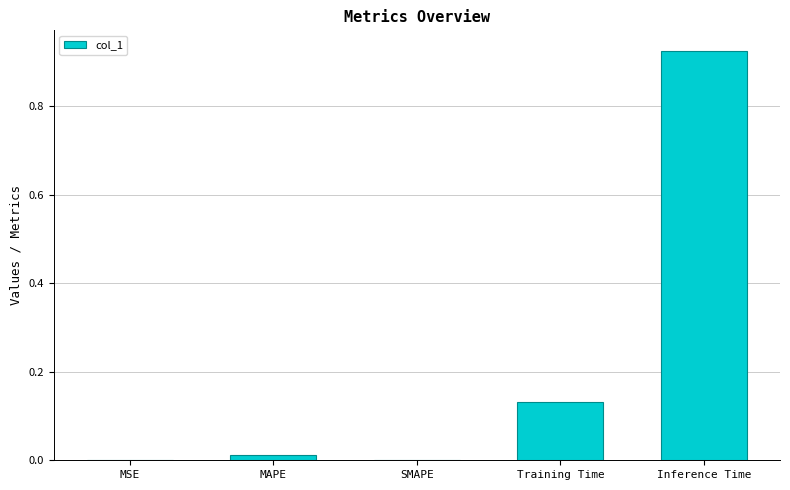

The chart shows a value of 0.0 at MAPE. True or false?

True